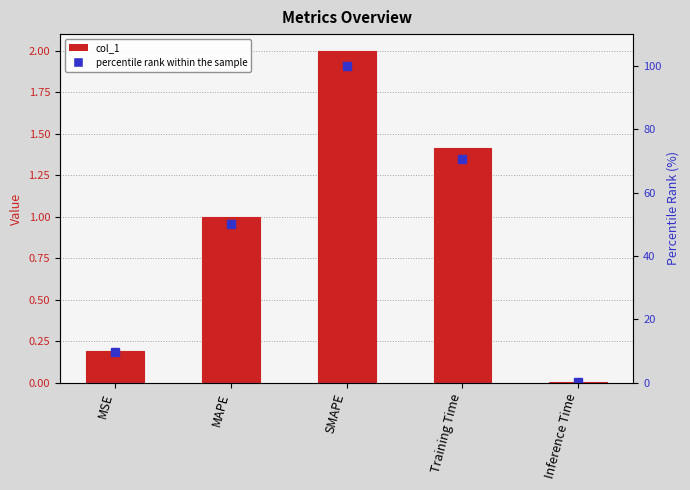

Is it true that col_1 equals 0.2 at MSE?

True